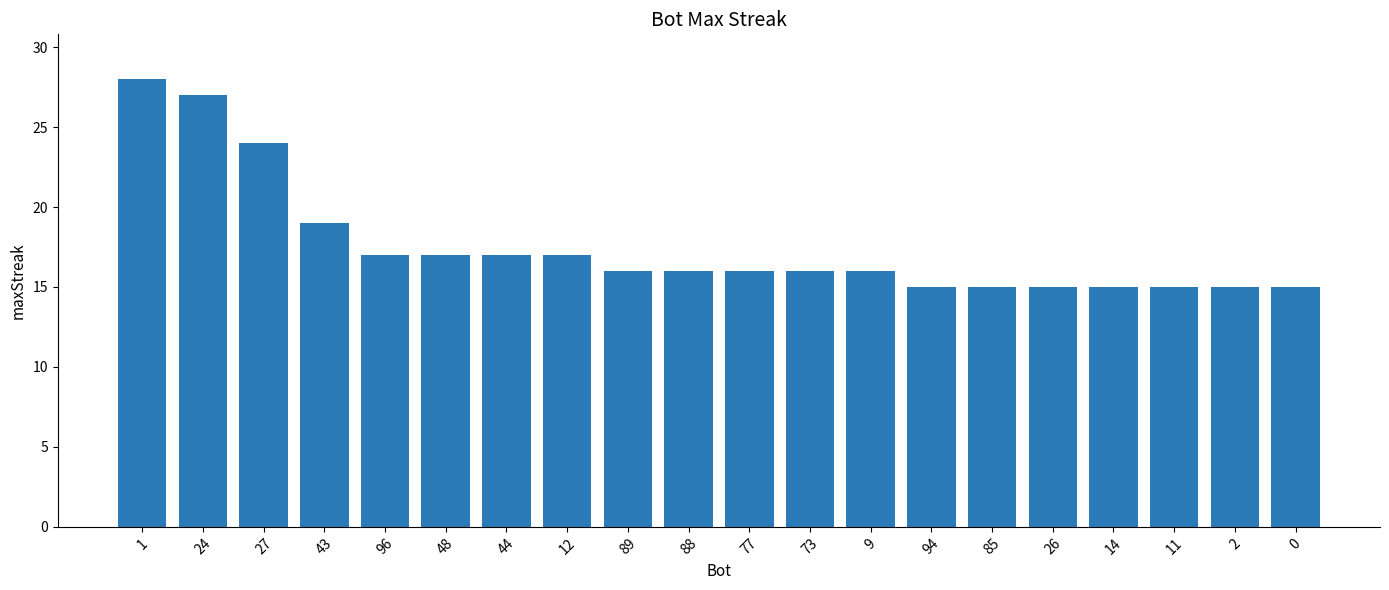

Is it true that the value at 24 is 48?

False